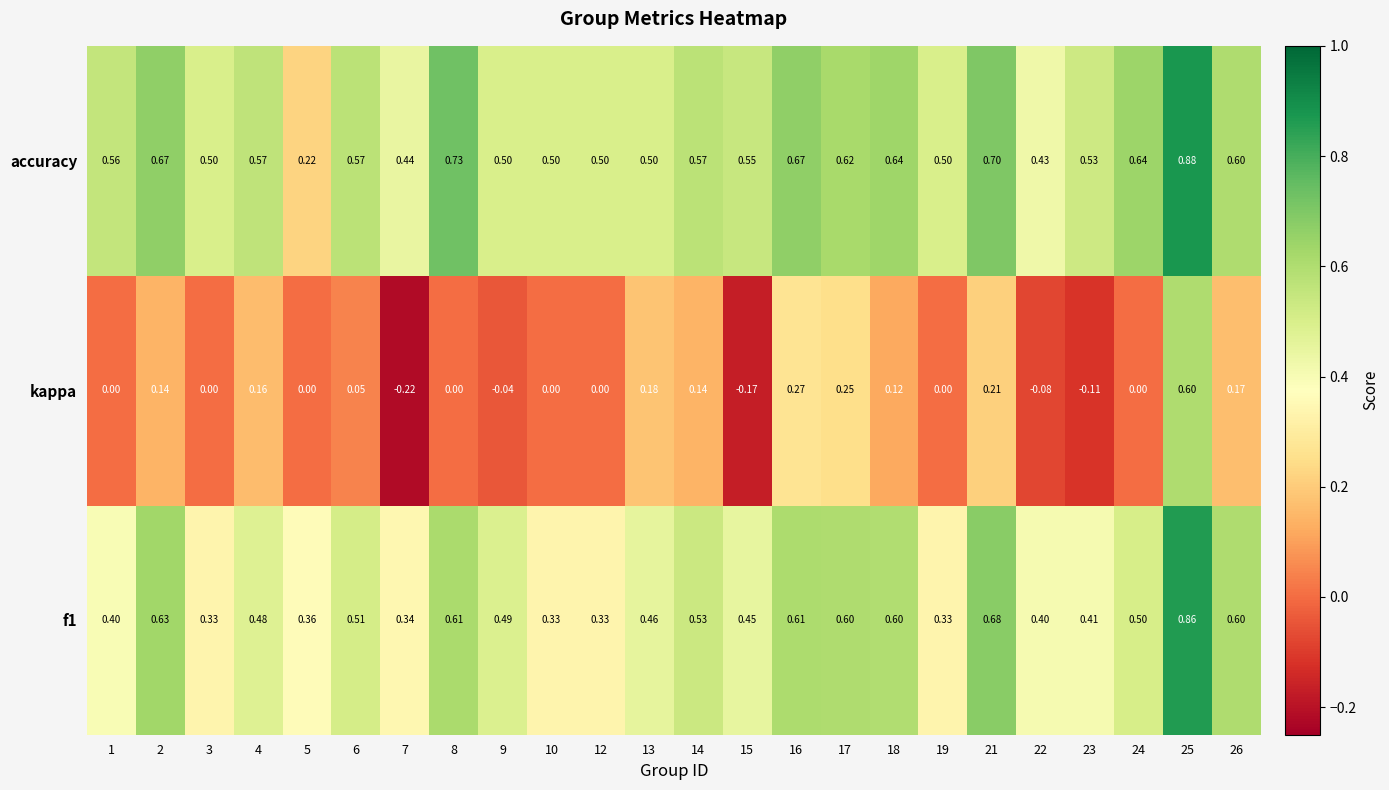

Rank the series by their maximum value, from lowest to highest.

kappa, f1, accuracy